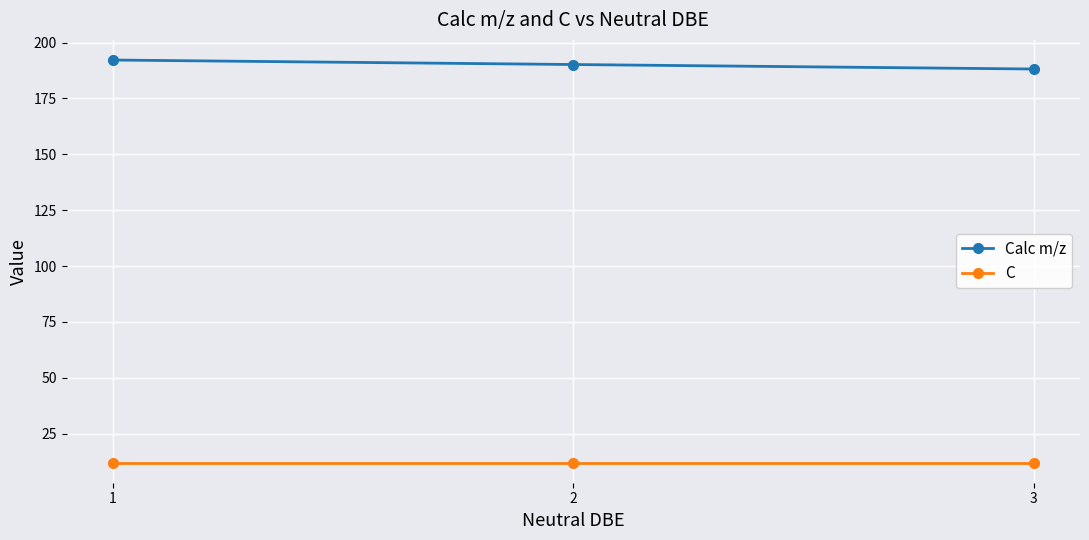

Which series has the largest total across all categories?

Calc m/z